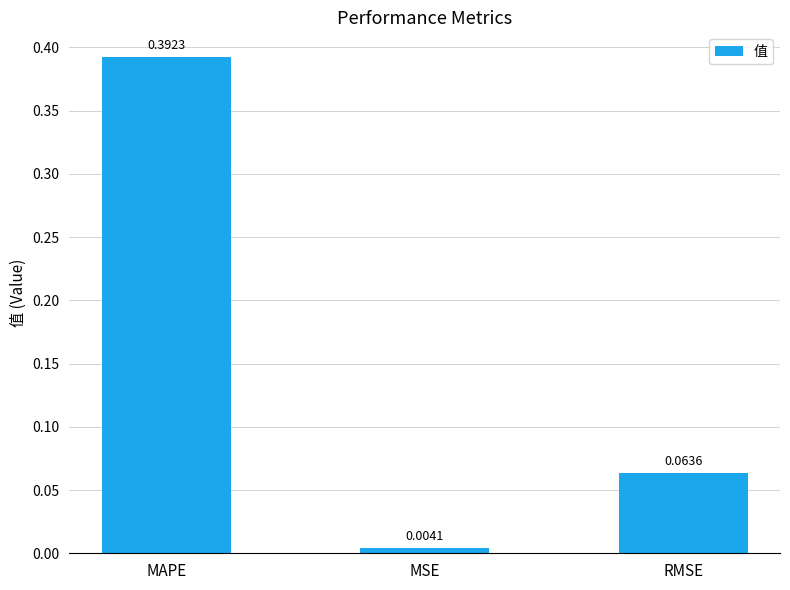

What is the label of the 1st bar from the right?

RMSE